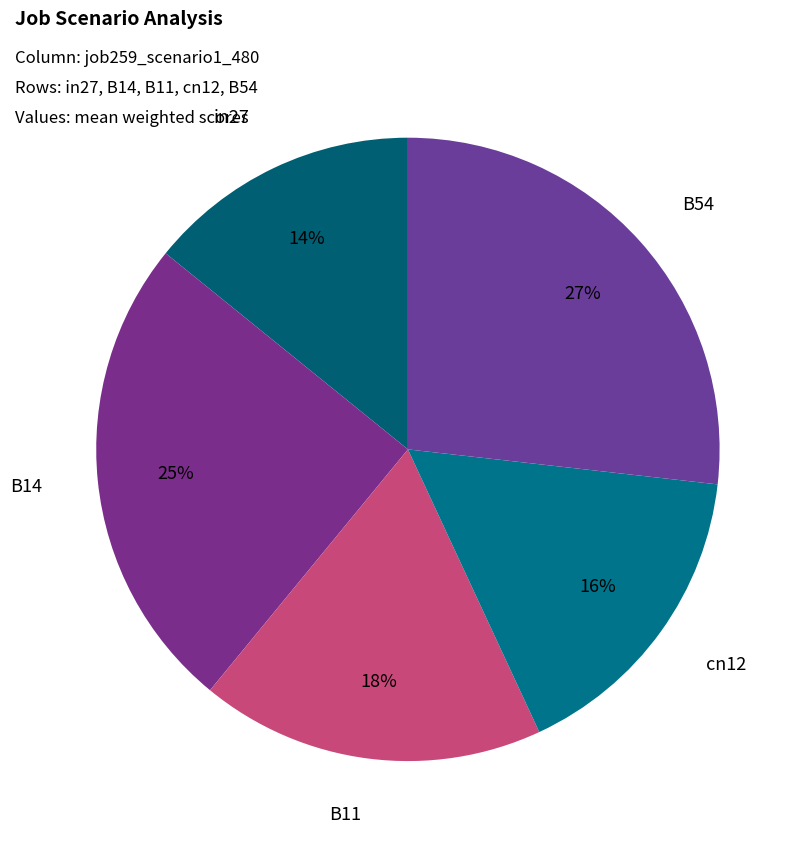

Rank the categories by value from highest to lowest.

B54, B14, B11, cn12, in27